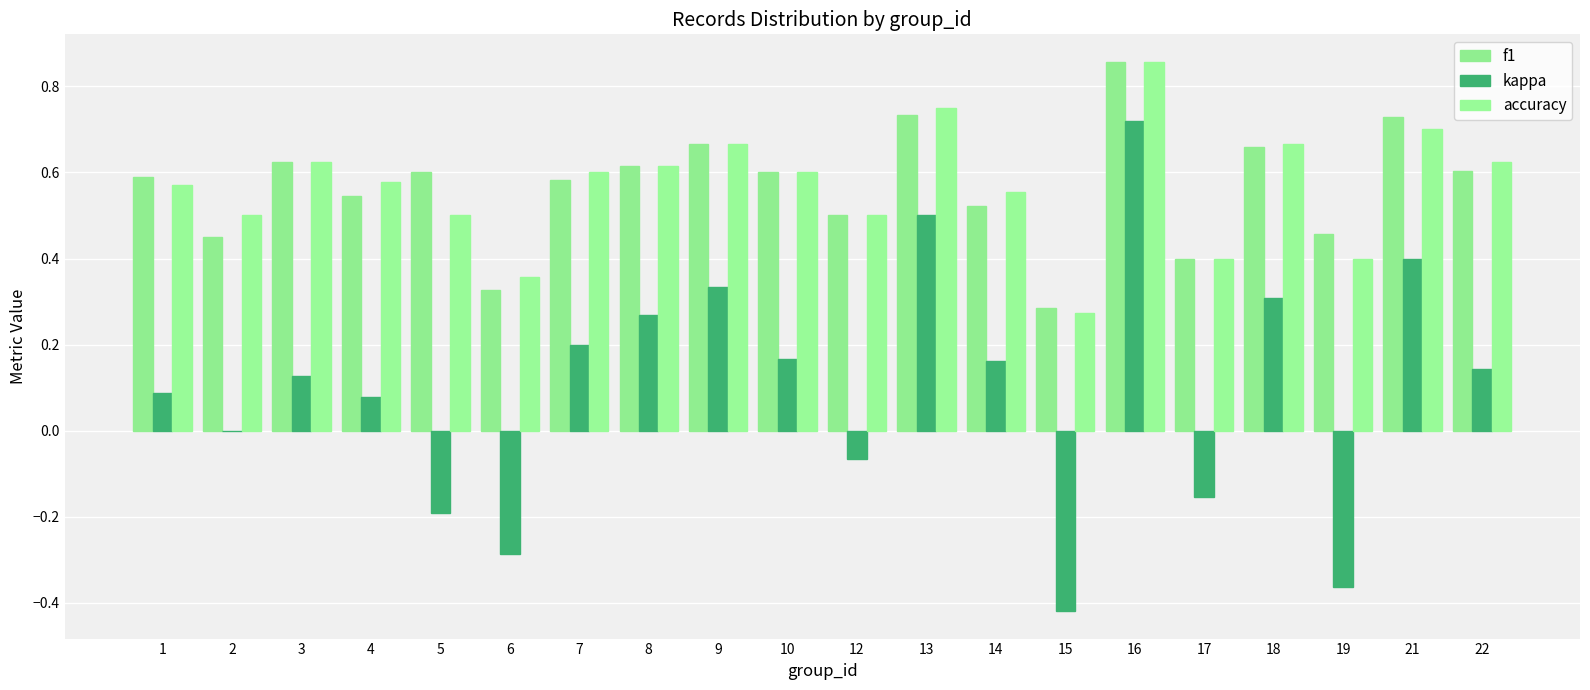

The value of accuracy at 18 is 0.7. True or false?

True